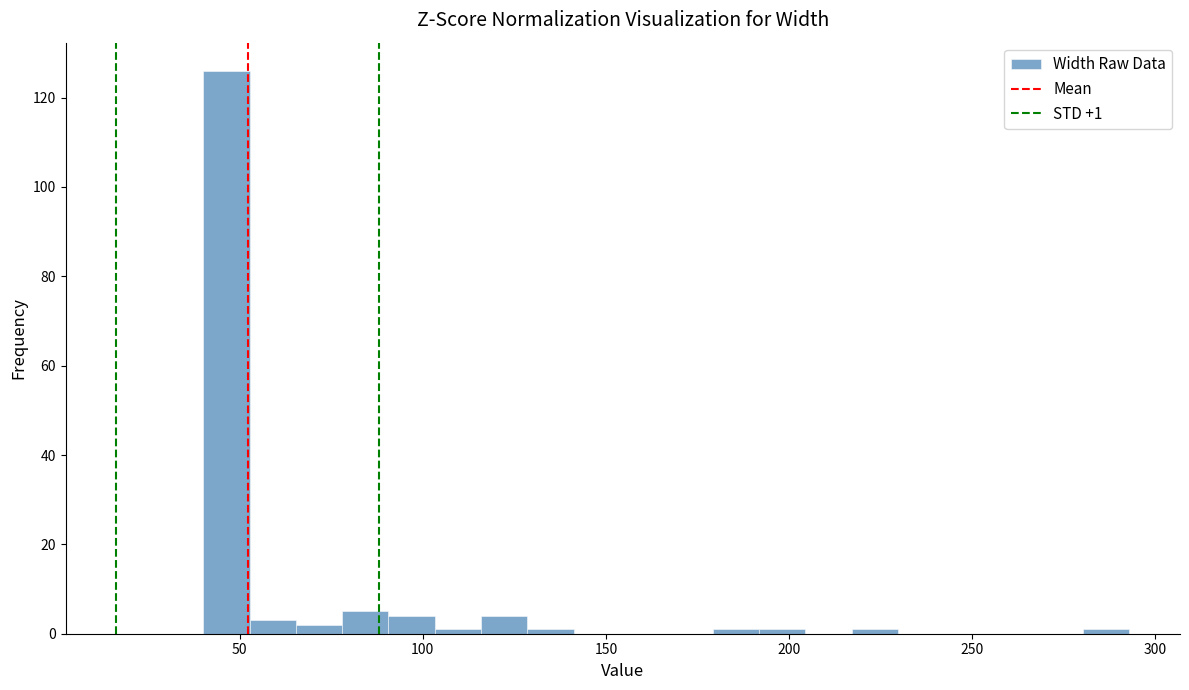

Around what value on the x-axis is the tallest bar? Give the approximate position of its centre, as read against the axis.

45